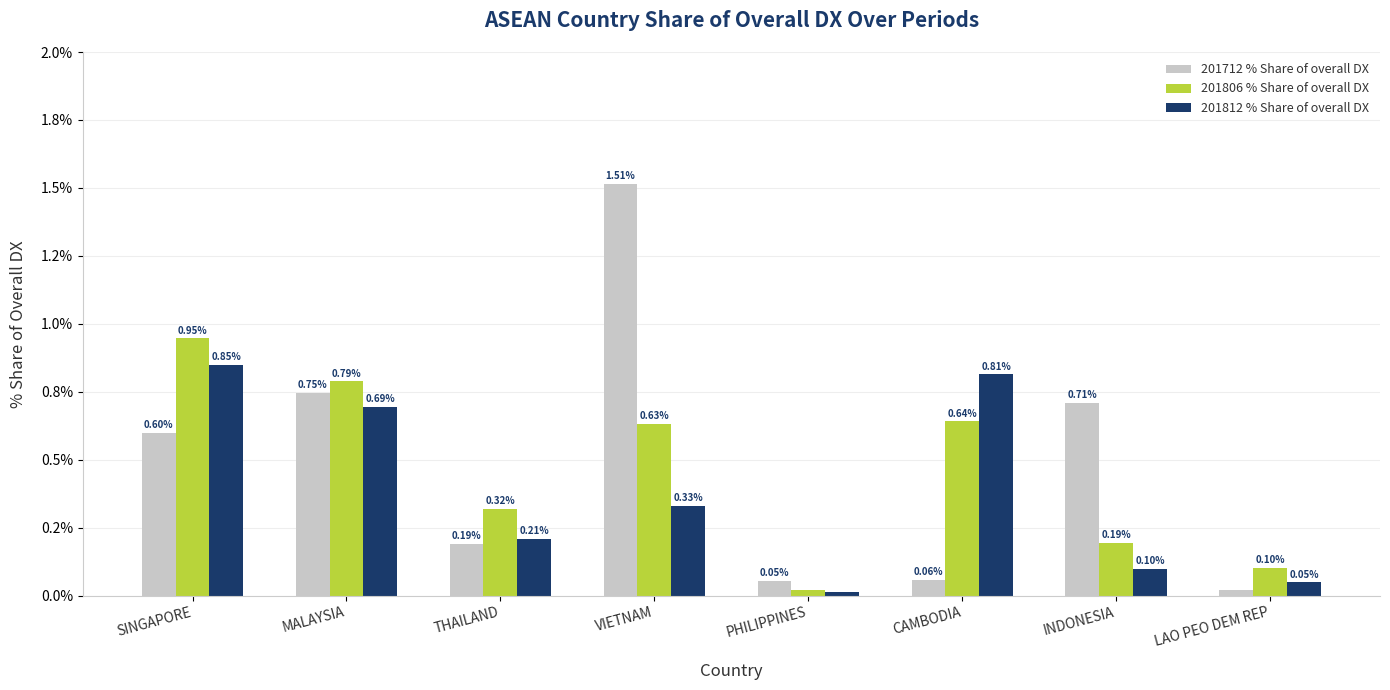

What are all the series names shown in the legend?

201712 % Share of overall DX, 201806 % Share of overall DX, 201812 % Share of overall DX